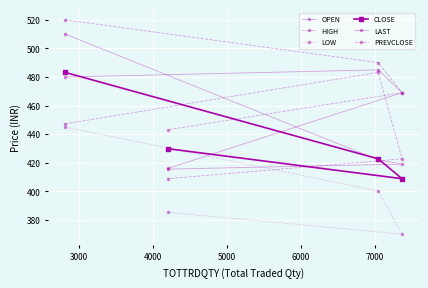

Rank the series by their maximum value, from highest to lowest.

HIGH, LAST, OPEN, CLOSE, PREVCLOSE, LOW